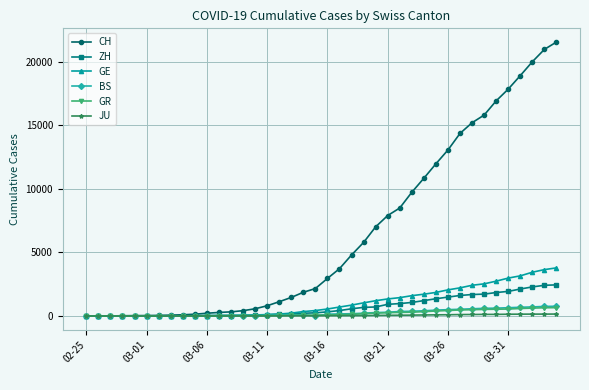

Count the number of data series in this chart.

6